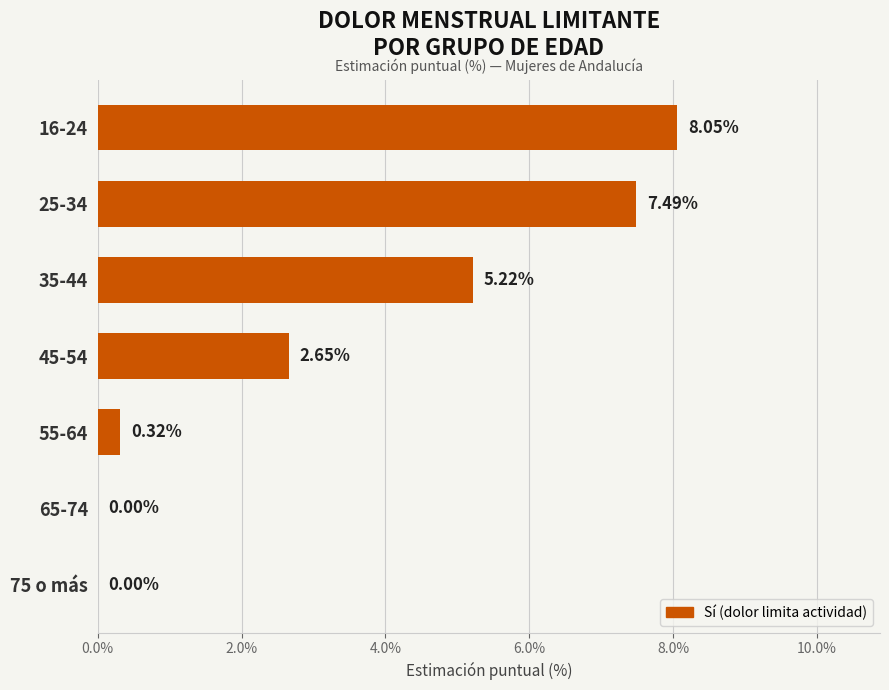

Where is the data nearest to the value 4?

35-44